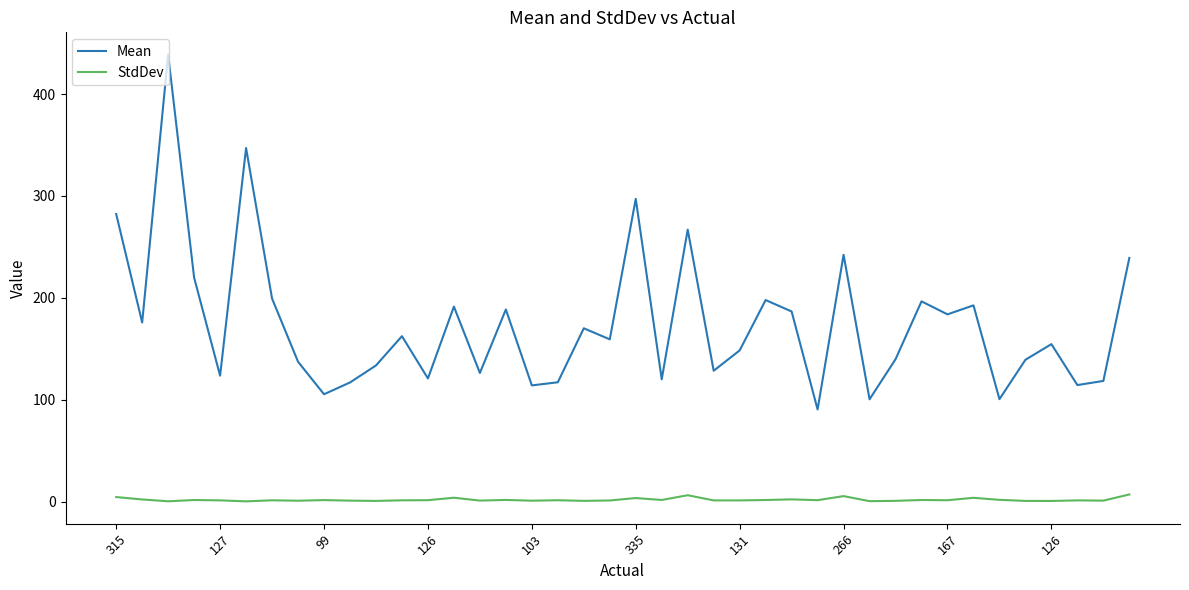

Rank the series by their maximum value, from highest to lowest.

Mean, StdDev